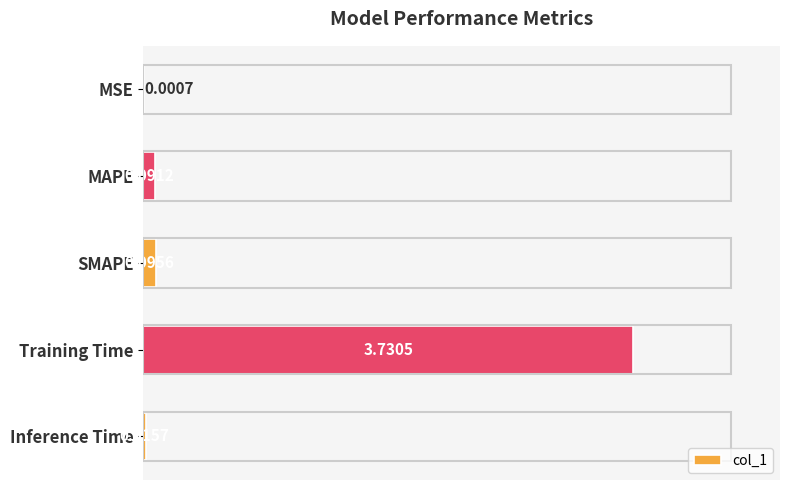

Which category has the highest value across all series?

Training Time